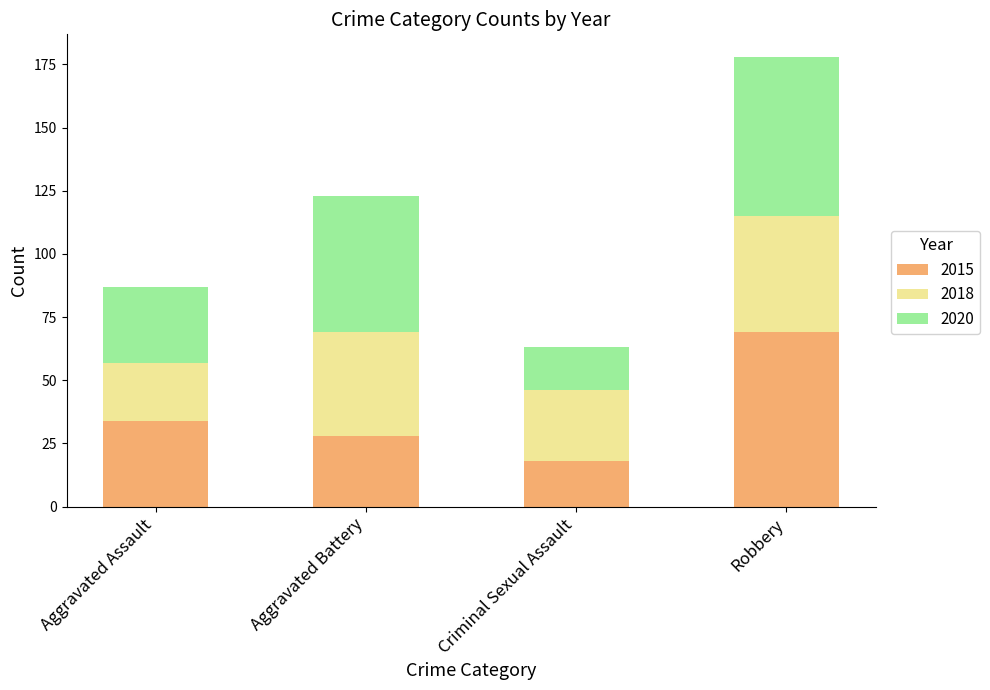

What is the total value across all series at Criminal Sexual Assault?

63